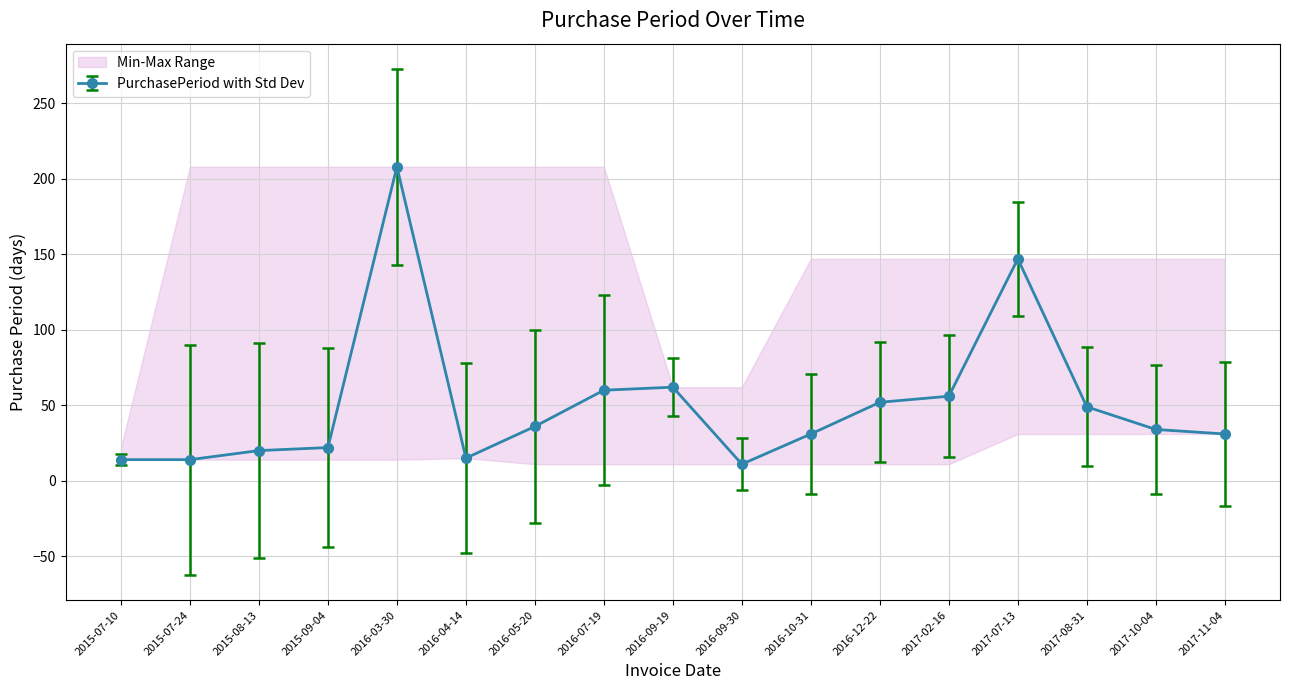

The value at 2016-12-22 is 13. True or false?

False